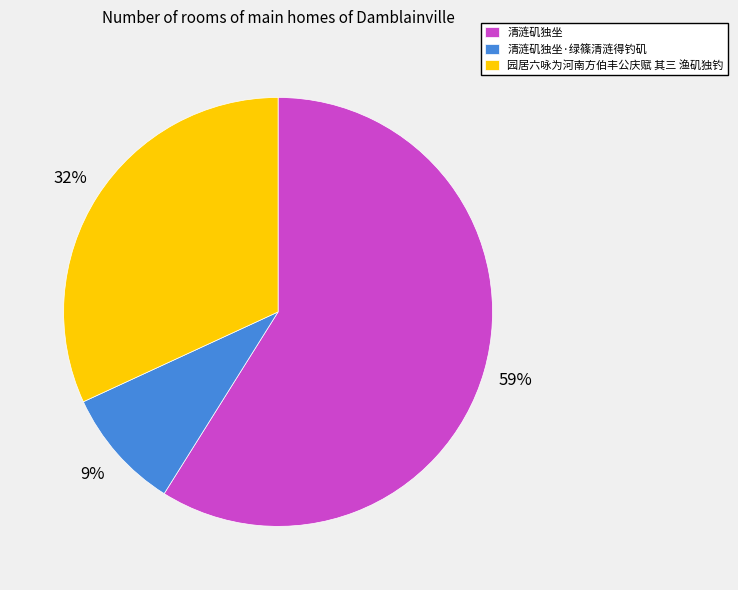

Count the number of slices in the pie.

3